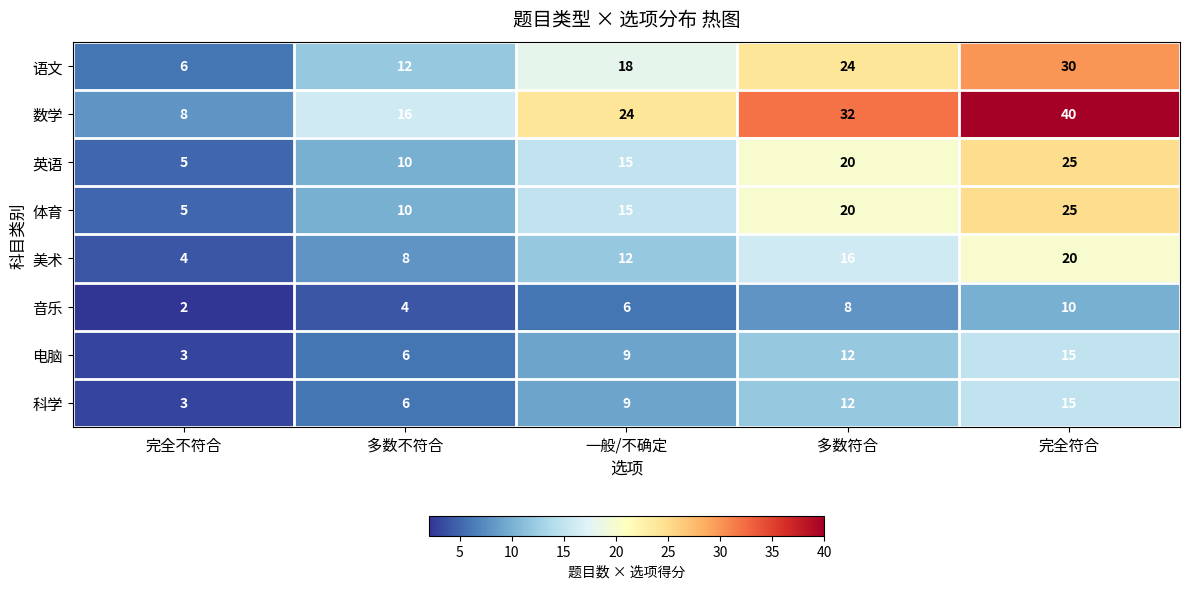

How many values in the 音乐 series are below 6?

2